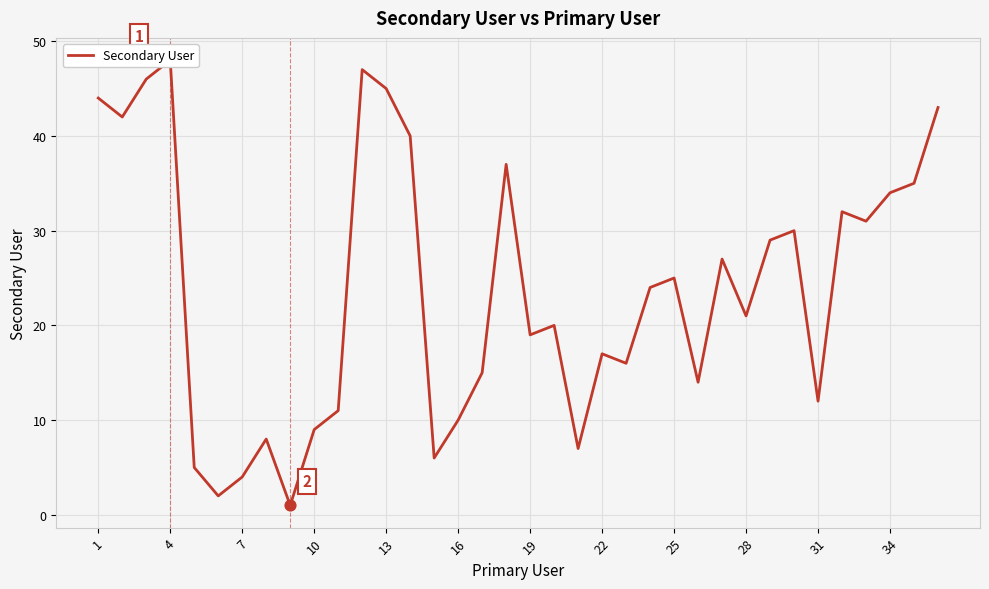

Between 16 and 33, which is larger?

33